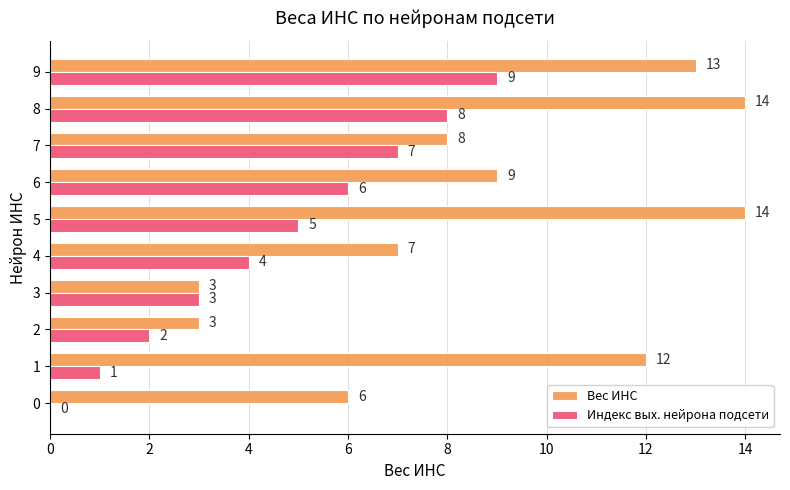

Read the Индекс вых. нейрона подсети value at 6.

6